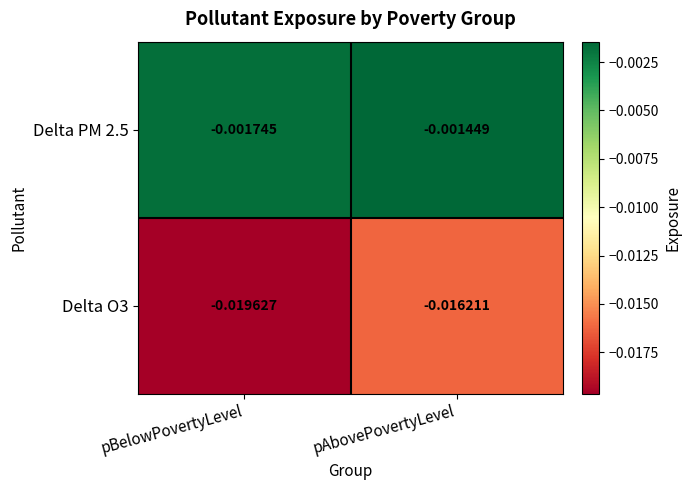

List the labels in order of Delta O3 value, largest first.

pAbovePovertyLevel, pBelowPovertyLevel